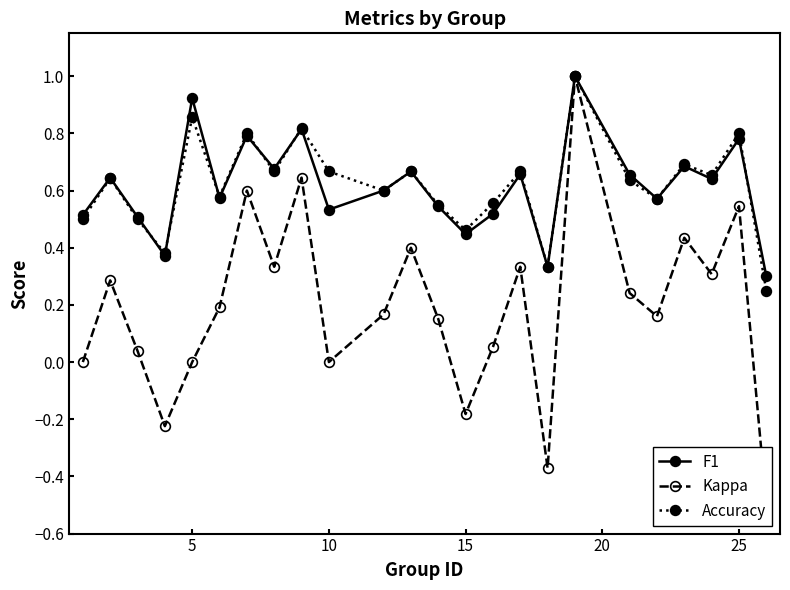

What is the value of the F1 point at the 4th from the left?

0.4